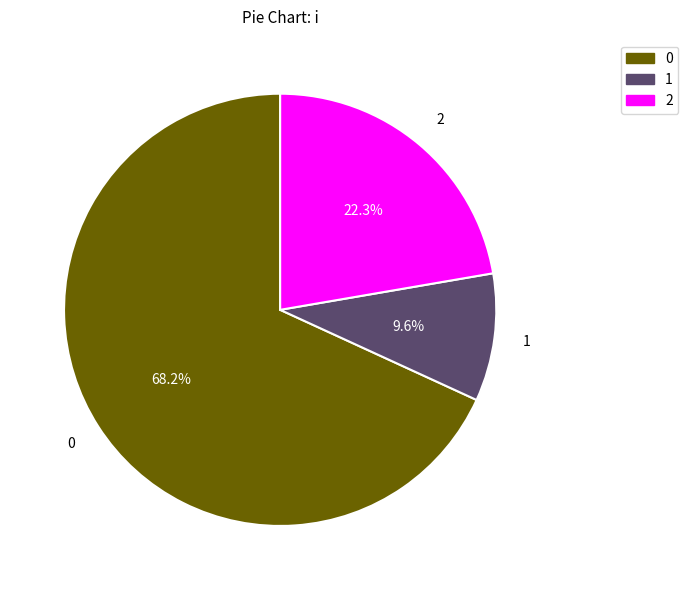

Does 2 account for over 50% of the chart?

No